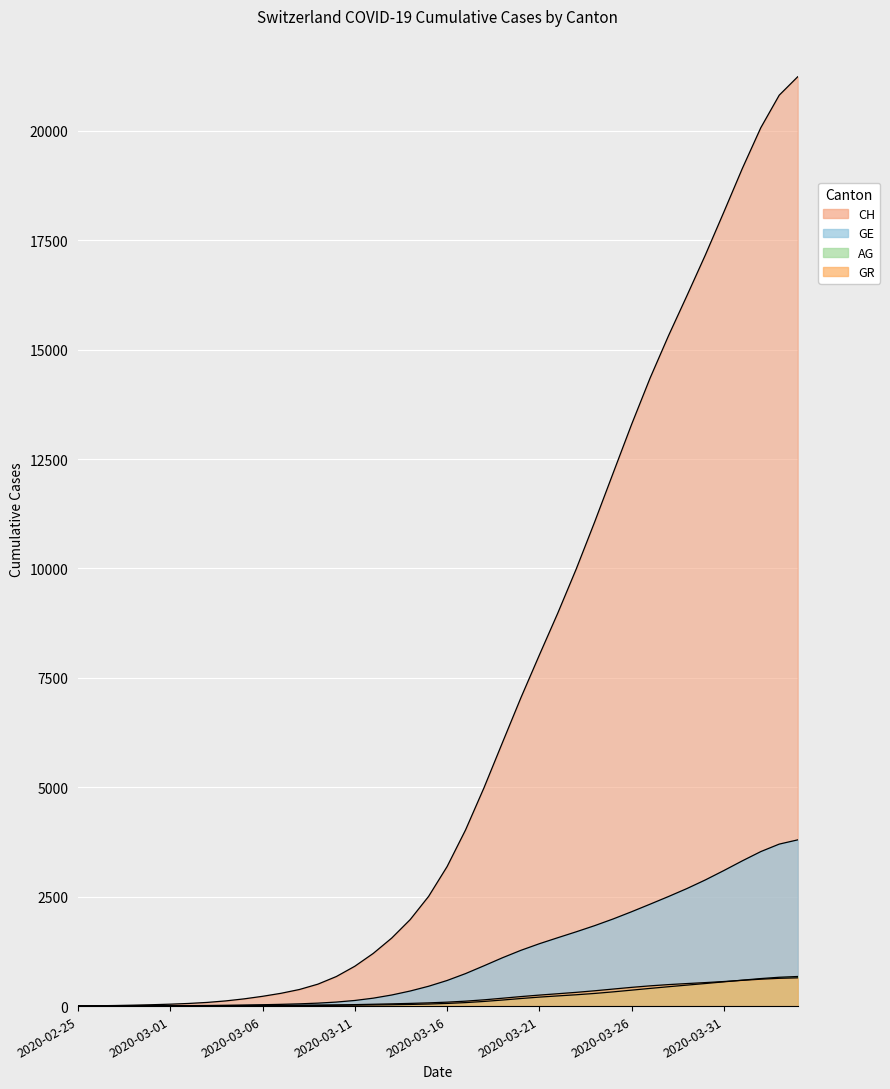

Which series has the largest range (max minus min)?

CH